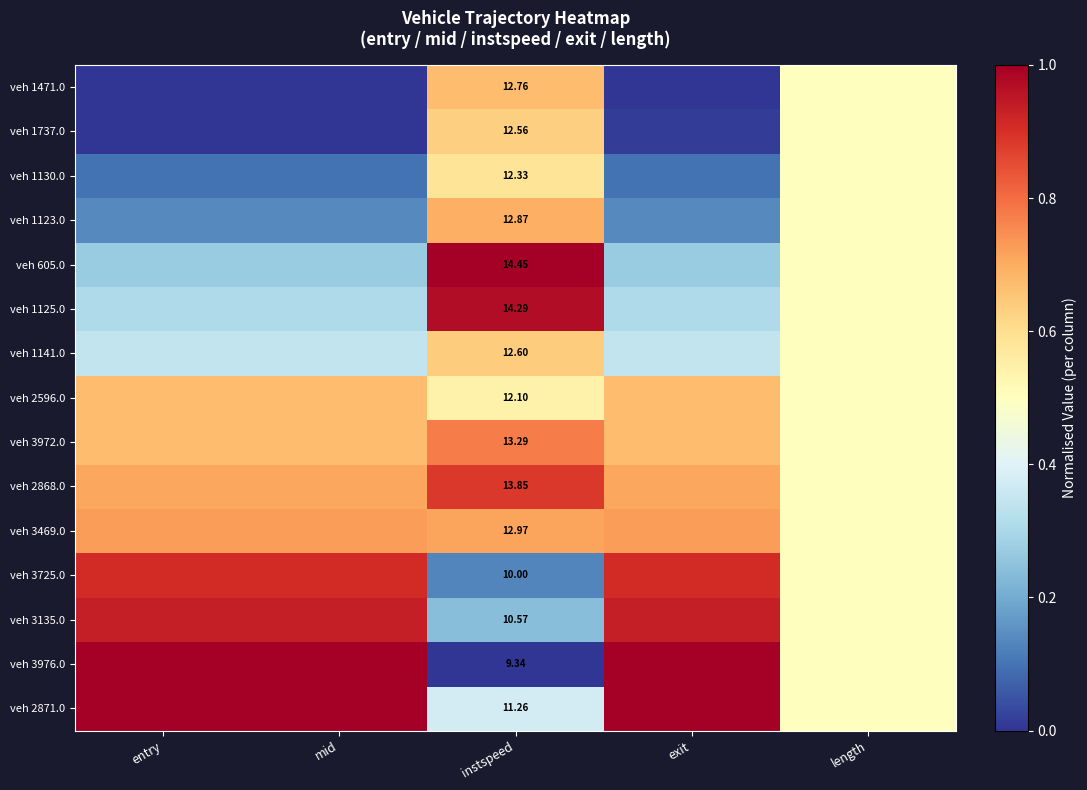

What is the difference between the maximum and second lowest values in the veh 1125.0 series?

0.7